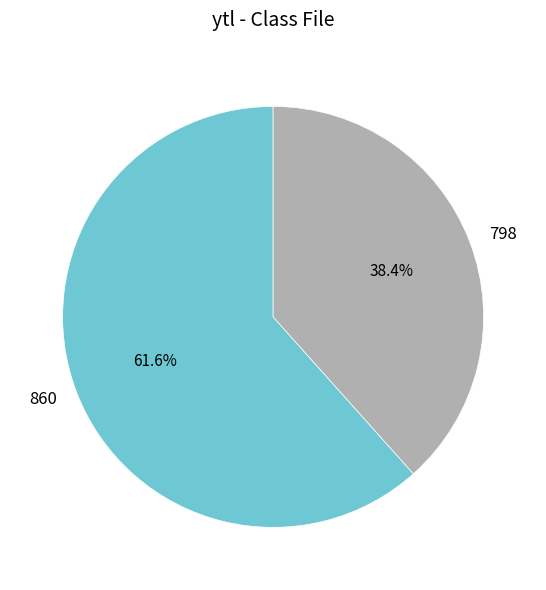

To the nearest percent, what percentage of the pie is 798?

38%